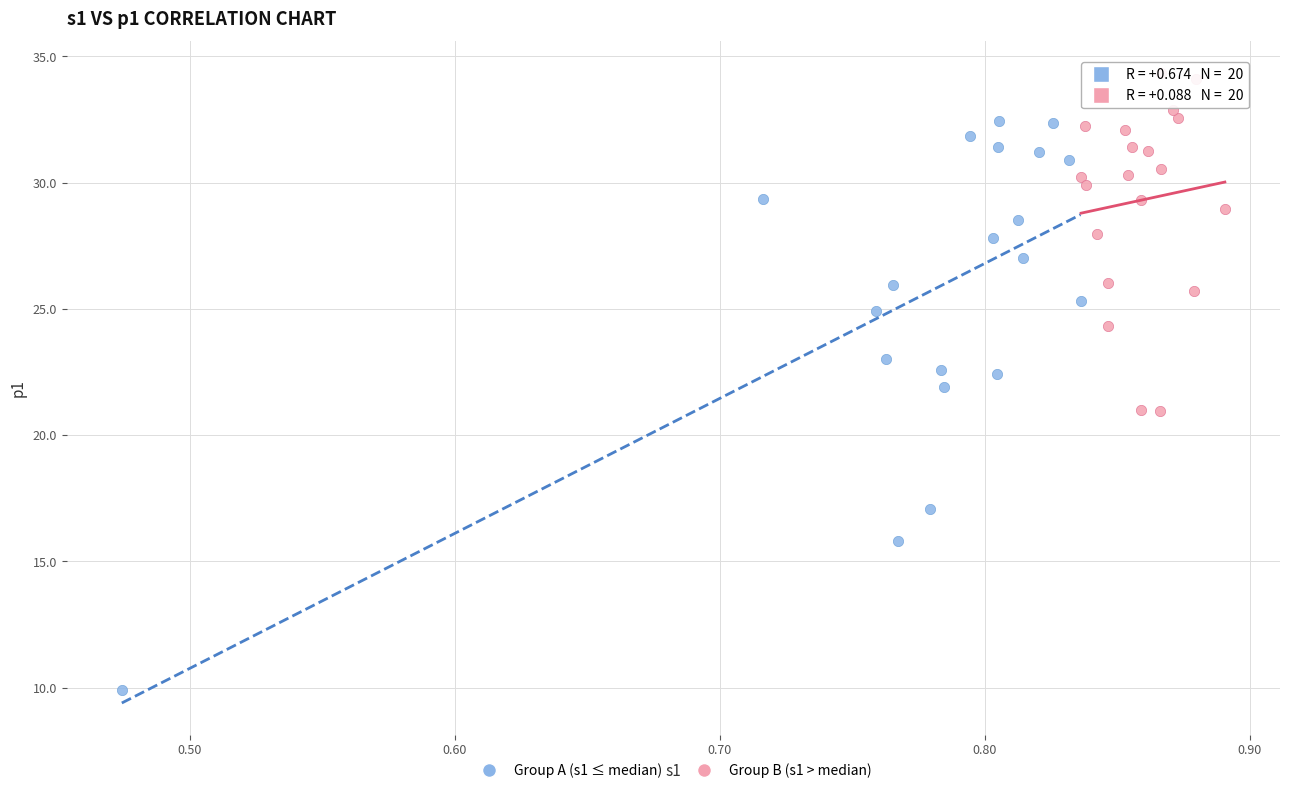

Which series contains the highest Y value?

Group B (s1 > median)